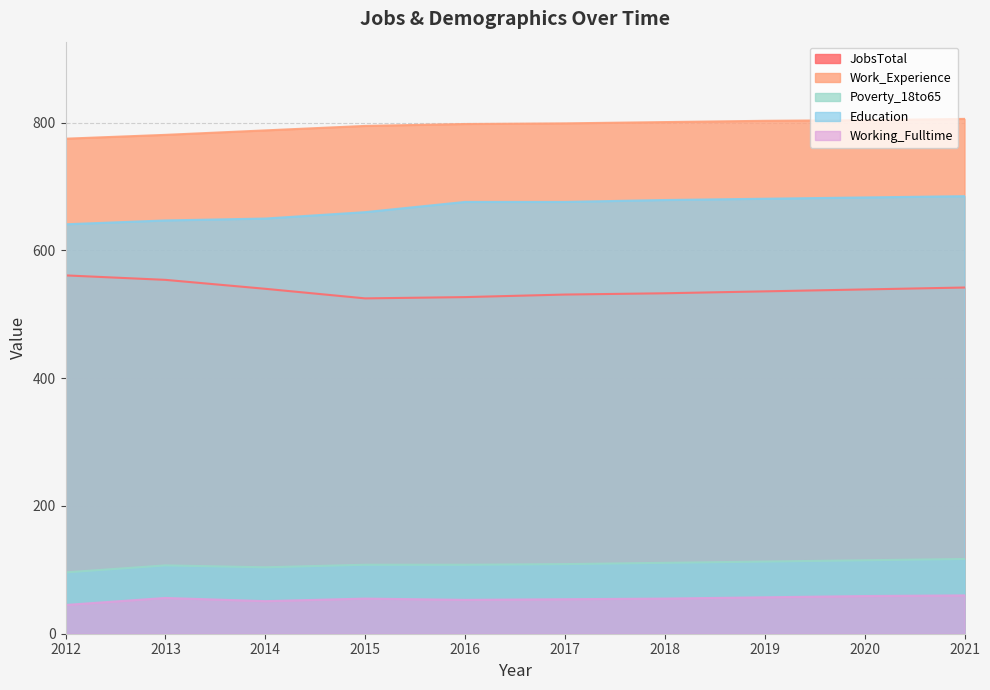

Reading left to right, extract all data points from this chart.

JobsTotal: 2012=561	2013=554	2014=540	2015=525	2016=527	2017=531	2018=533	2019=536	2020=539	2021=542
Work_Experience: 2012=775	2013=781	2014=788	2015=795	2016=798	2017=799	2018=801	2019=803	2020=804	2021=806
Poverty_18to65: 2012=96	2013=107	2014=104	2015=108	2016=108	2017=109	2018=111	2019=113	2020=115	2021=117
Education: 2012=641	2013=647	2014=650	2015=660	2016=676	2017=676	2018=679	2019=681	2020=683	2021=685
Working_Fulltime: 2012=45	2013=56	2014=51	2015=55	2016=53	2017=54	2018=55	2019=57	2020=59	2021=60